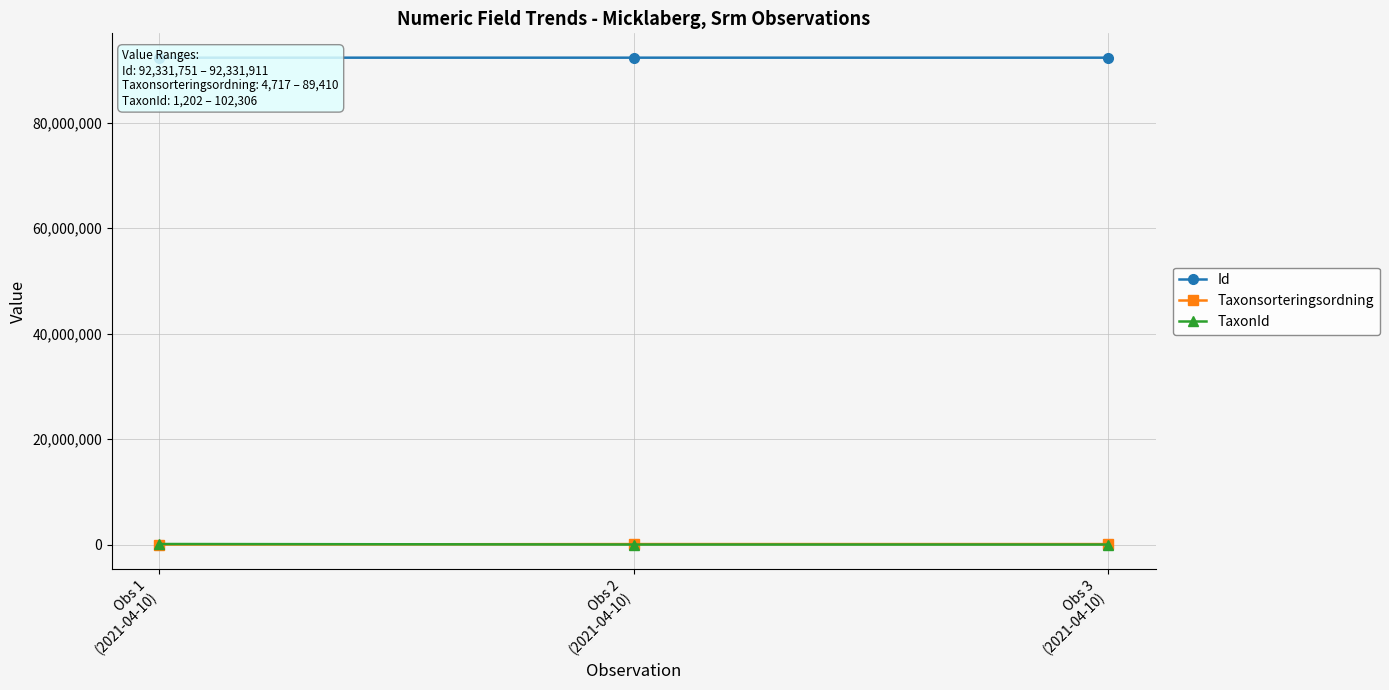

Rank the series at Obs 2
(2021-04-10) from highest to lowest value.

Id, Taxonsorteringsordning, TaxonId